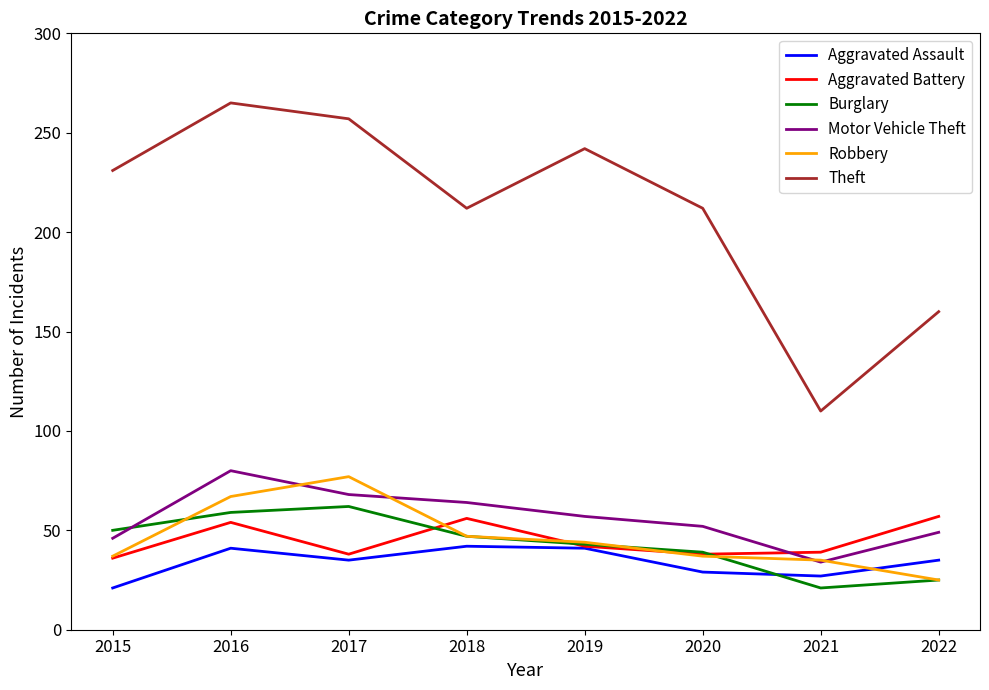

How many categories are shown in the chart?

8